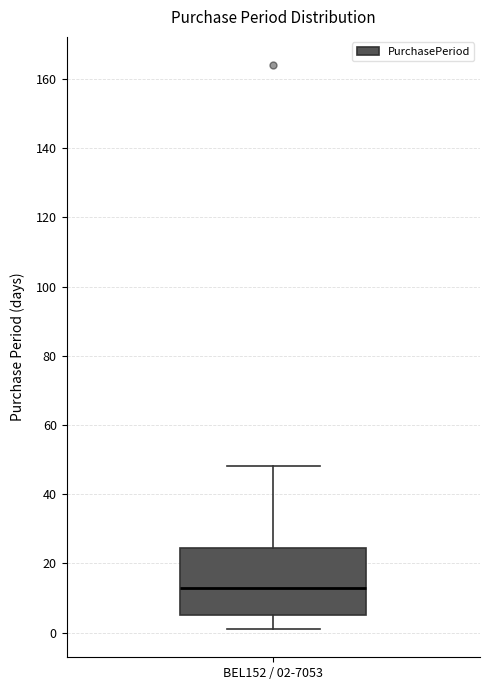

Where is the lower edge of the box for BEL152 / 02-7053 on the y-axis? The values are not printed on the chart, so give them approximately, as read against the axis.

6